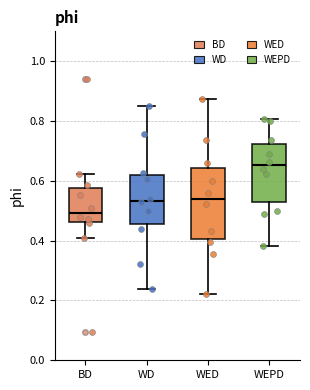

Which box has the lowest median line?

BD